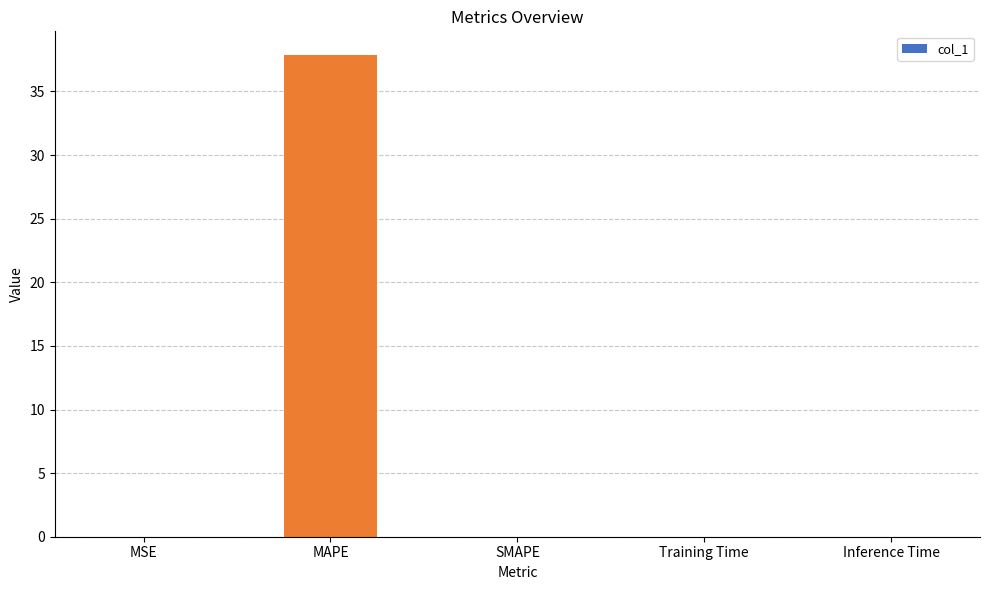

How many series are shown in this chart?

1